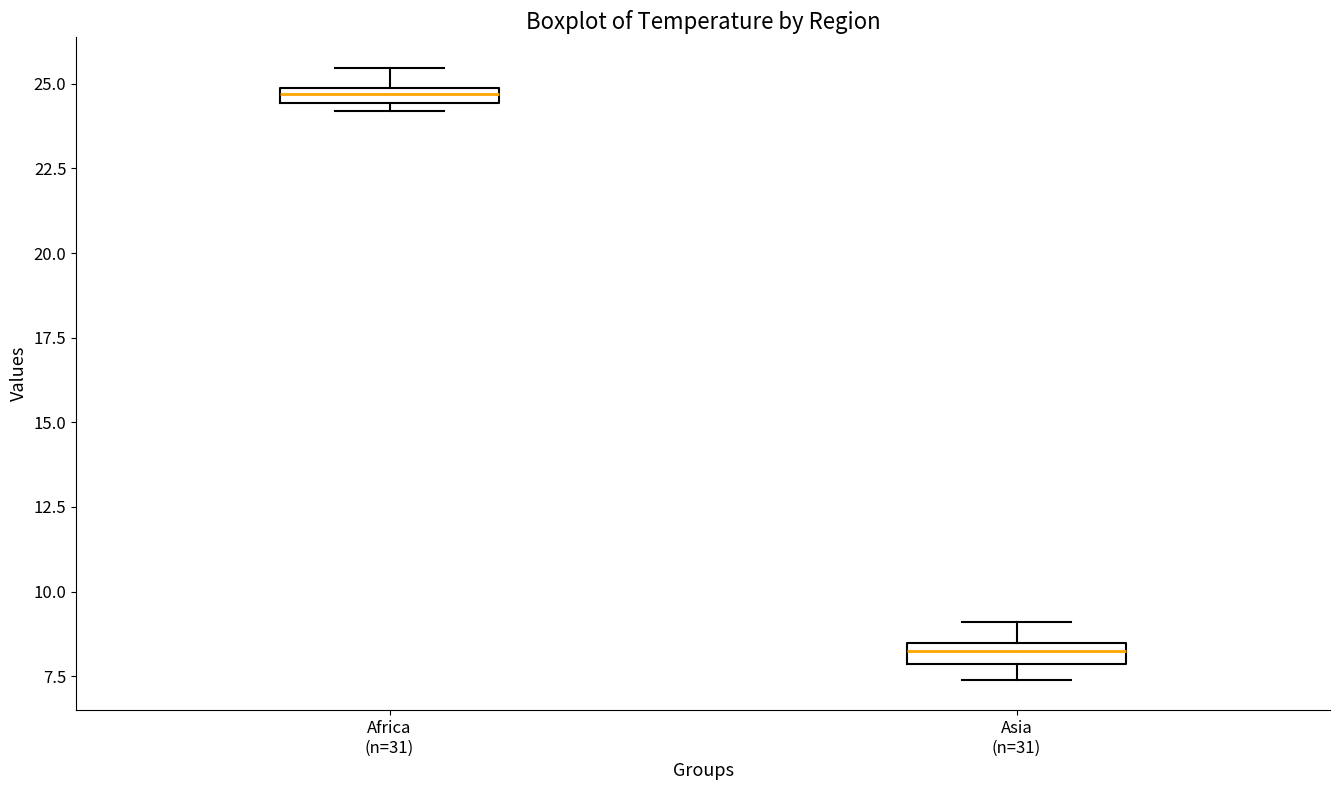

Where does the upper whisker of the box for Africa (n=31) end on the y-axis? The values are not printed on the chart, so give them approximately, as read against the axis.

25.5